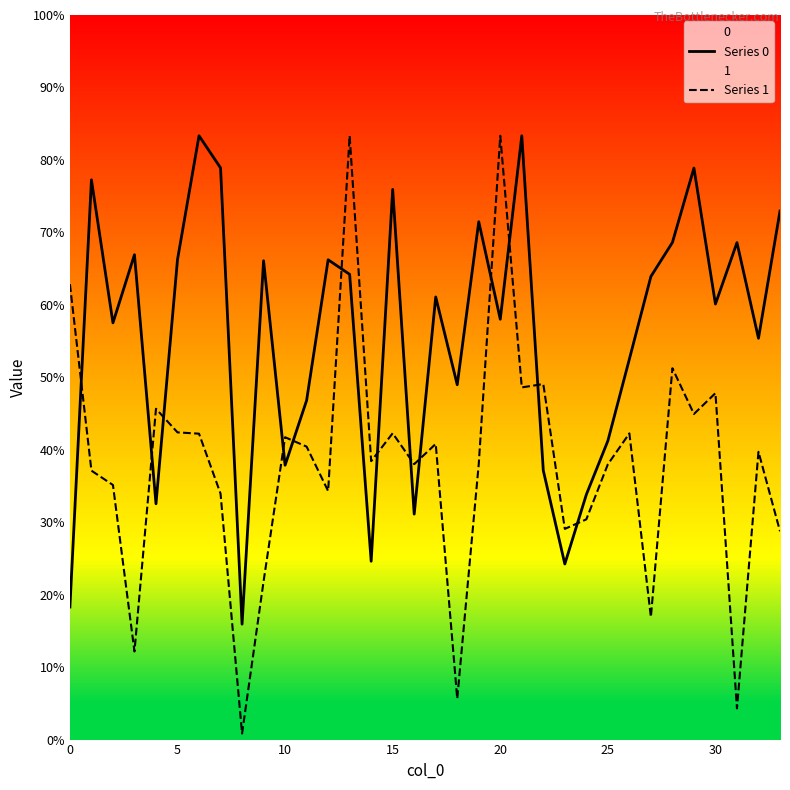

True or false: Series 0 has more than 0 points higher than both neighbors.

True